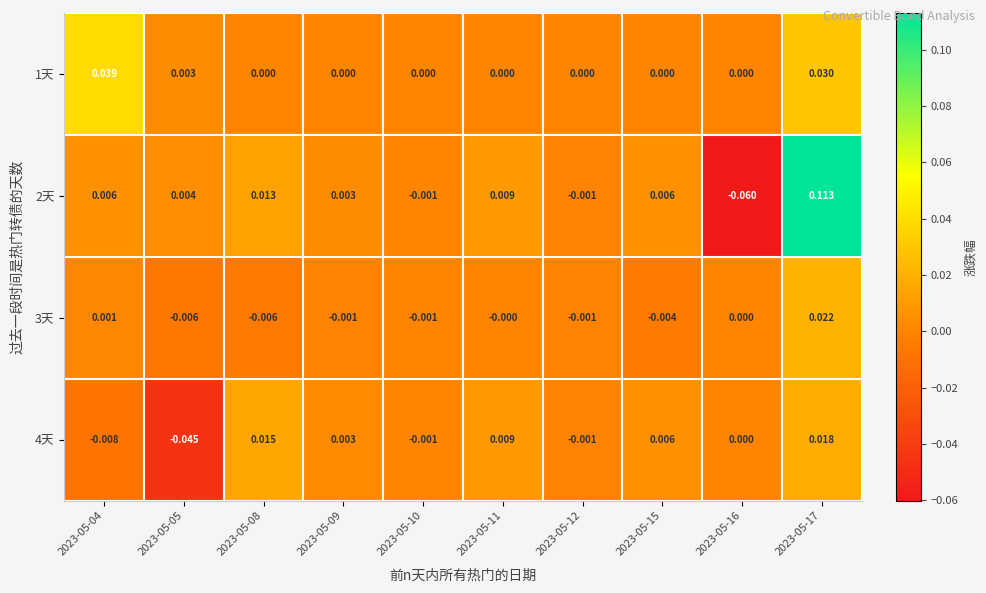

Which series has the largest total across all categories?

2天